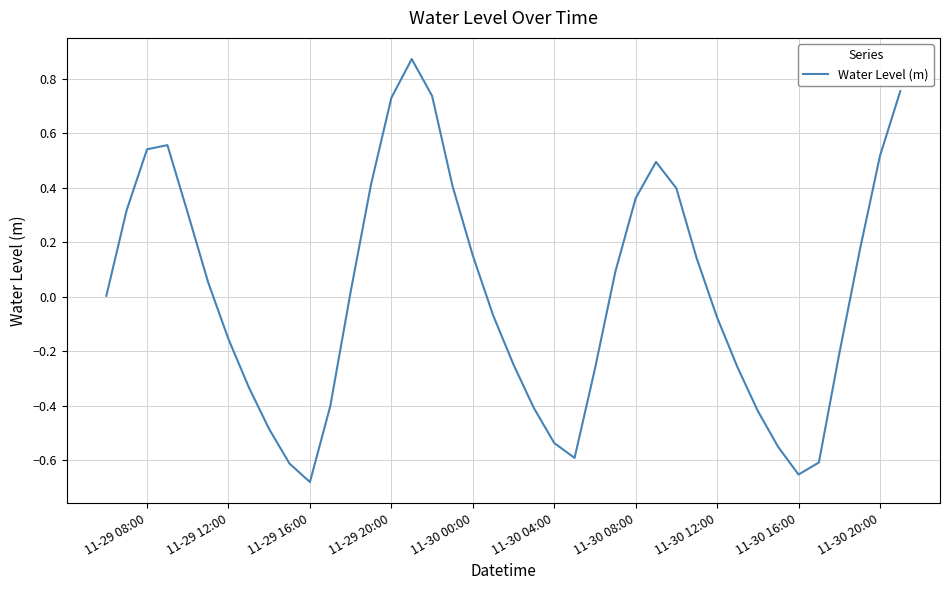

What is the difference between the maximum and minimum values?

1.6